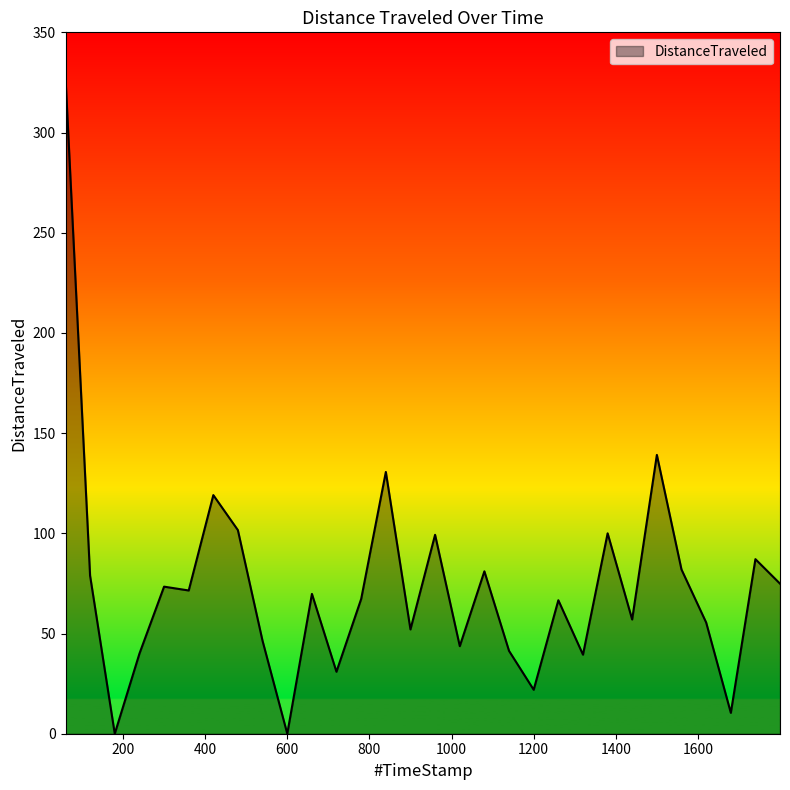

What is the difference between the maximum and minimum values?

327.1